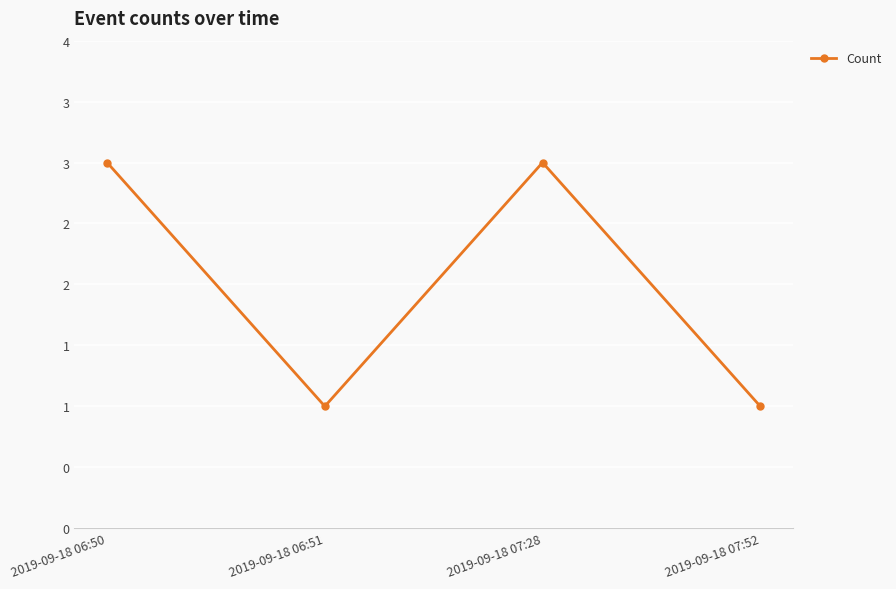

Is this an area chart (filled region under the line)?

No